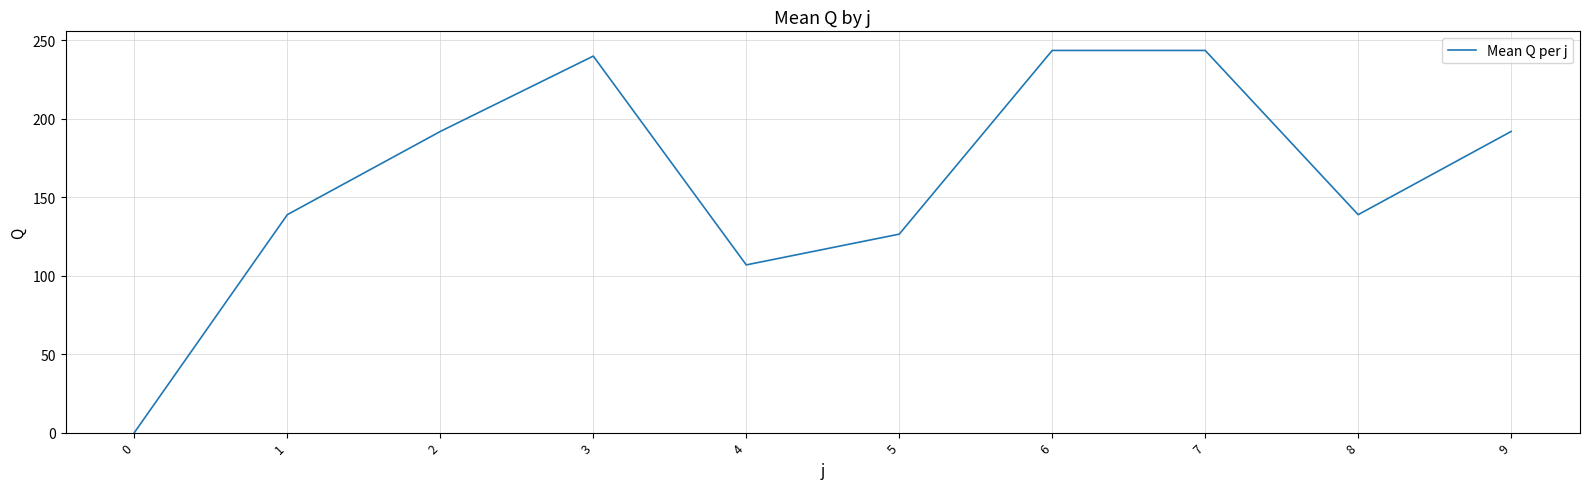

What is the difference between the maximum and minimum values?

243.4